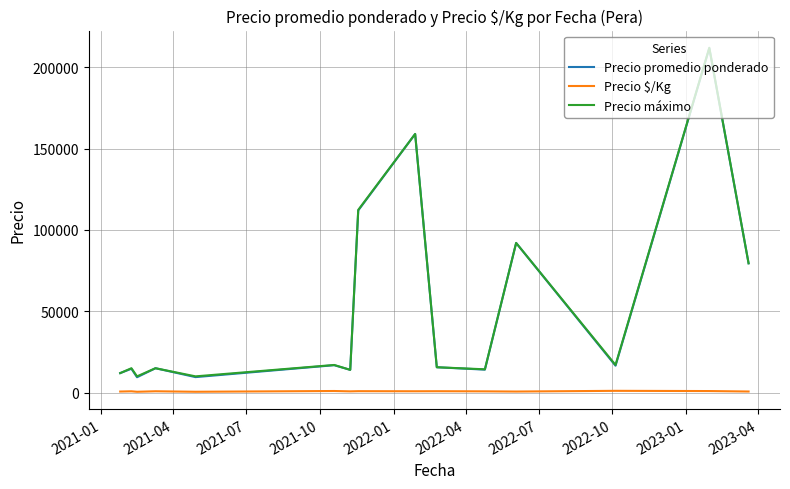

True or false: Precio máximo and Precio $/Kg intersect in this chart.

False